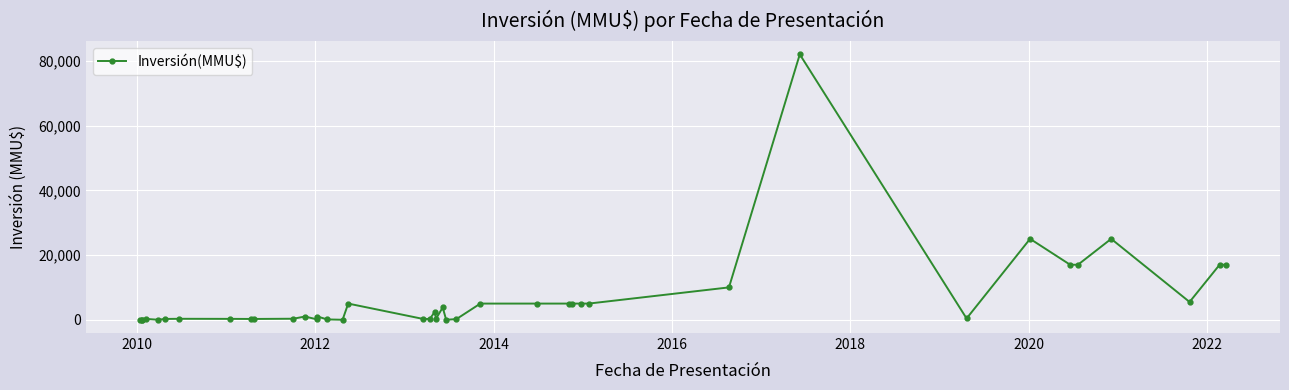

What is the difference between the maximum and second lowest values?

82000